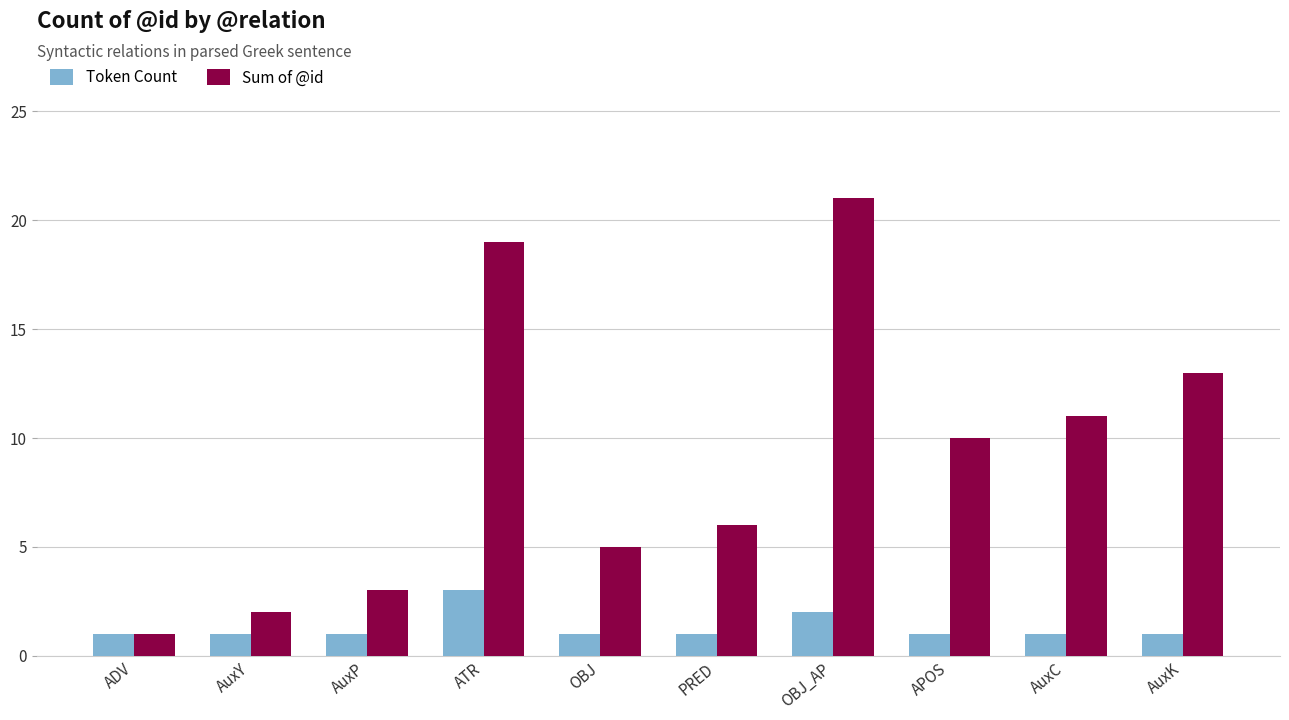

What is the difference between the highest and lowest values at APOS?

9